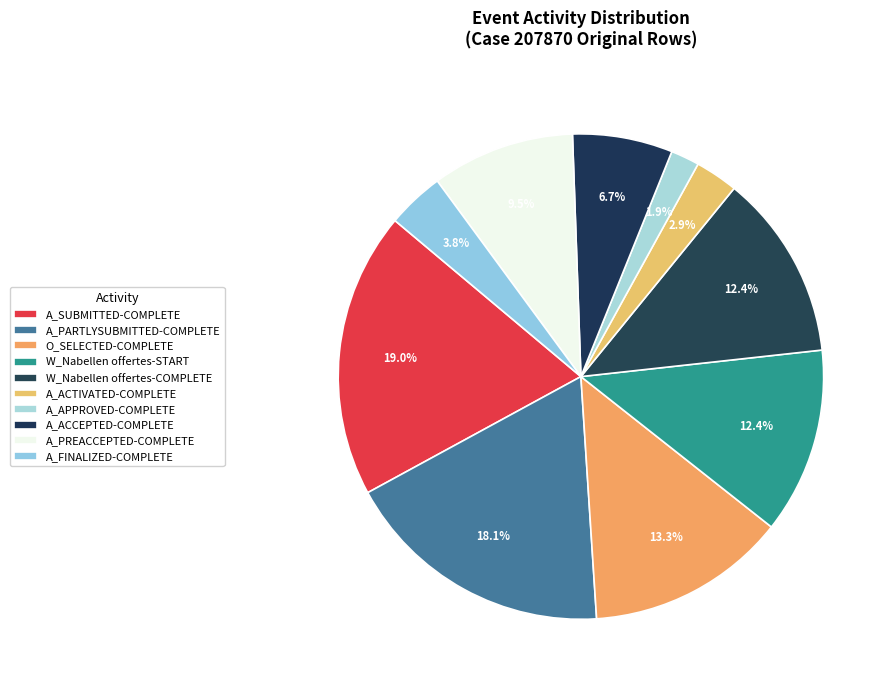

Does A_APPROVED-COMPLETE represent more than half of the total?

No